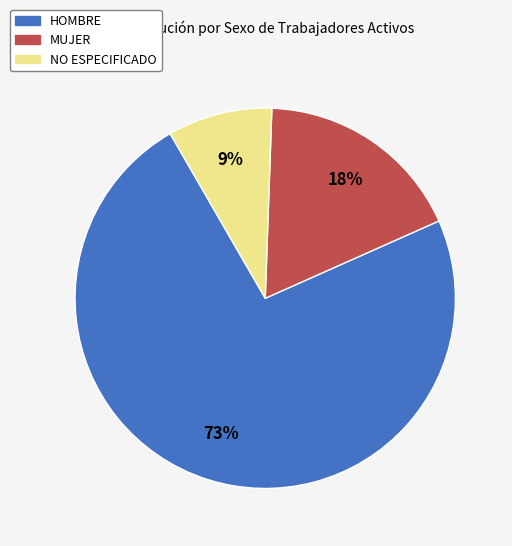

To the nearest percent, what is the average slice percentage?

33%